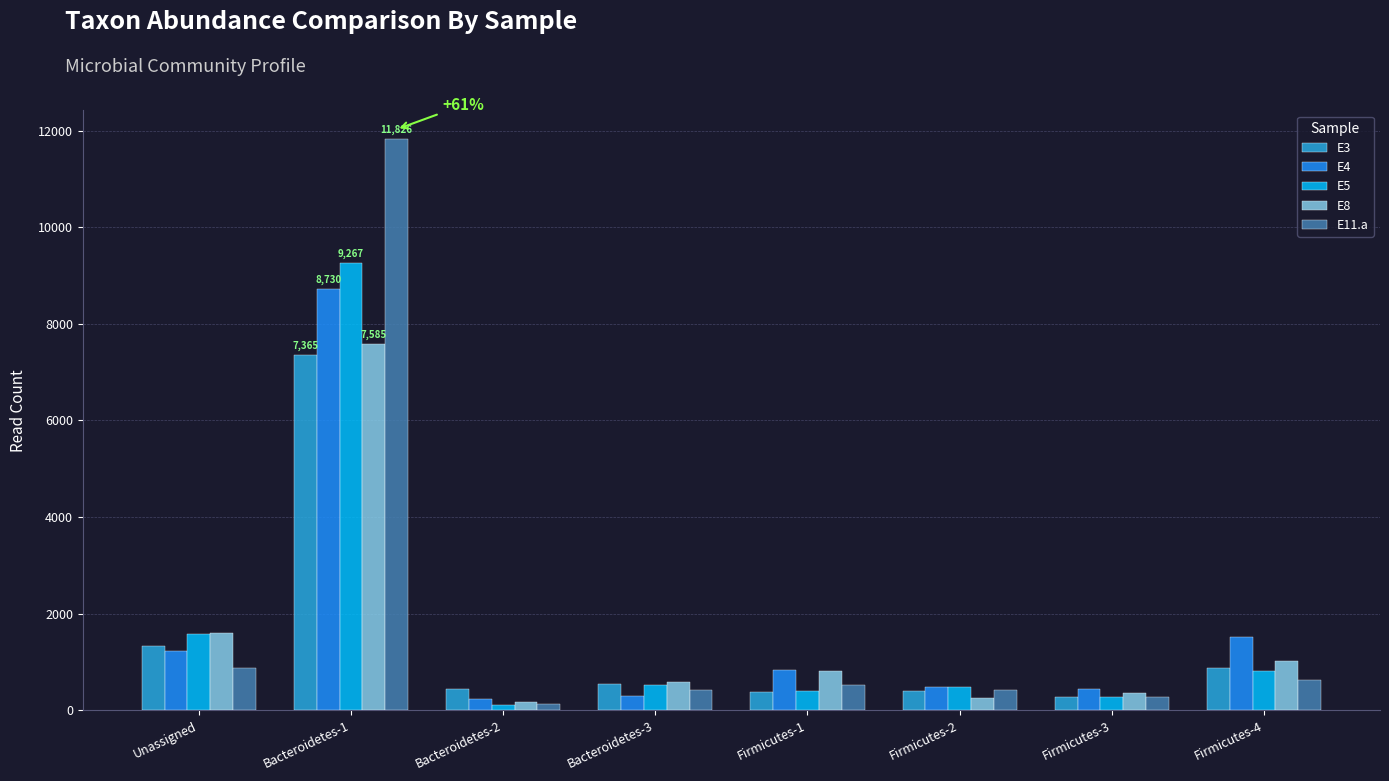

Which series has the largest range (max minus min)?

E11.a